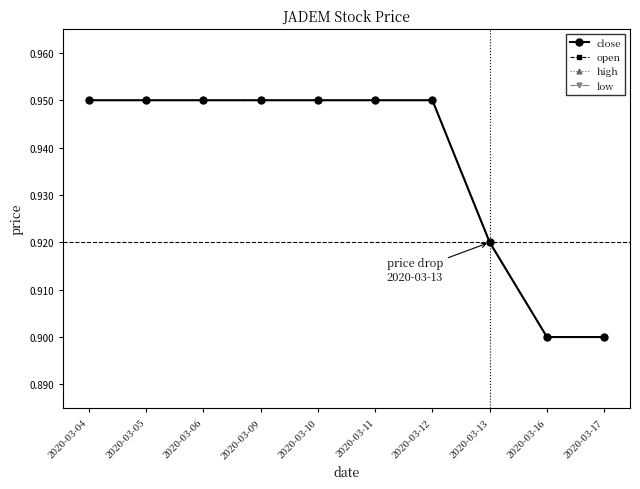

Reading left to right, list all the values displayed in this chart.

close: 0.9	0.9	0.9	0.9	0.9	0.9	0.9	0.9	0.9	0.9
open: 0.9	0.9	0.9	0.9	0.9	0.9	0.9	0.9	0.9	0.9
high: 0.9	0.9	0.9	0.9	0.9	0.9	0.9	0.9	0.9	0.9
low: 0.9	0.9	0.9	0.9	0.9	0.9	0.9	0.9	0.9	0.9